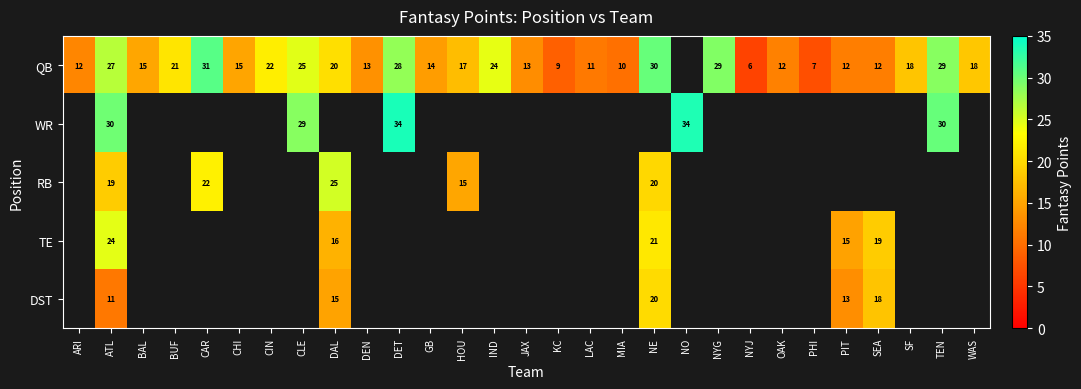

Between HOU and MIA, which series saw the biggest shift?

QB